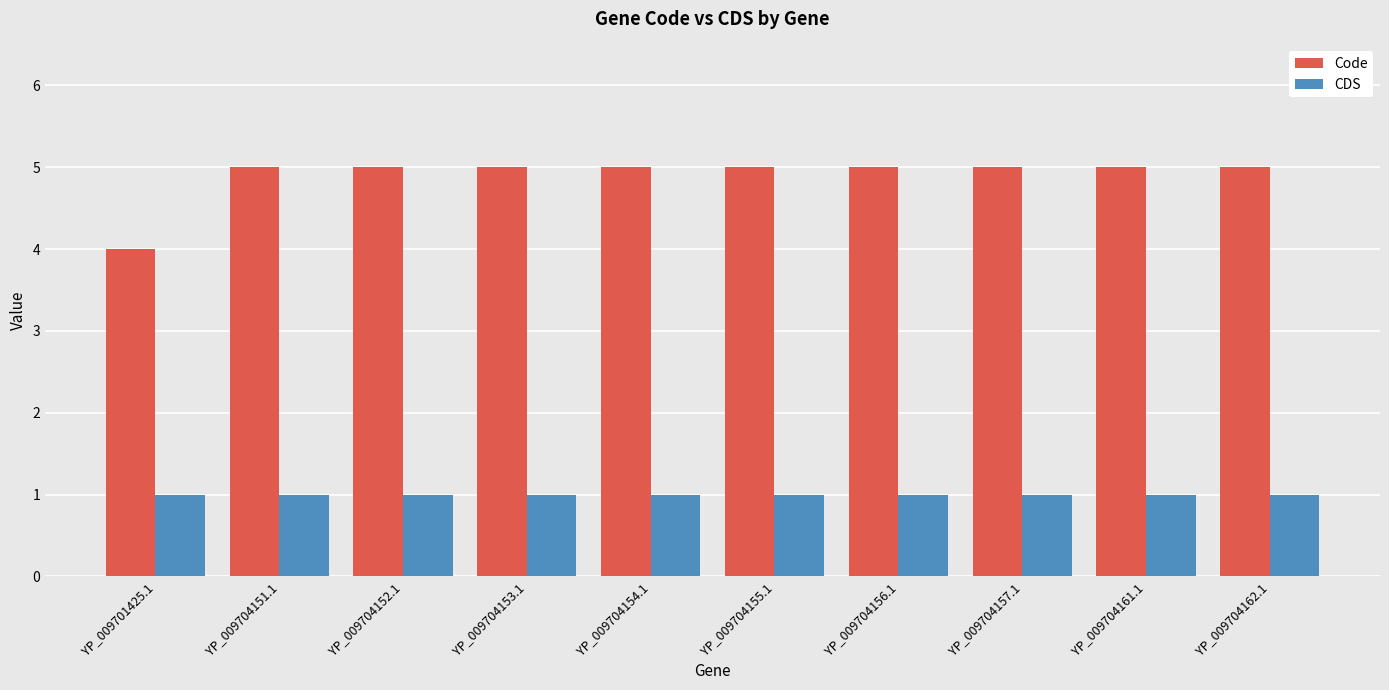

At which label does Code reach its minimum?

YP_009701425.1